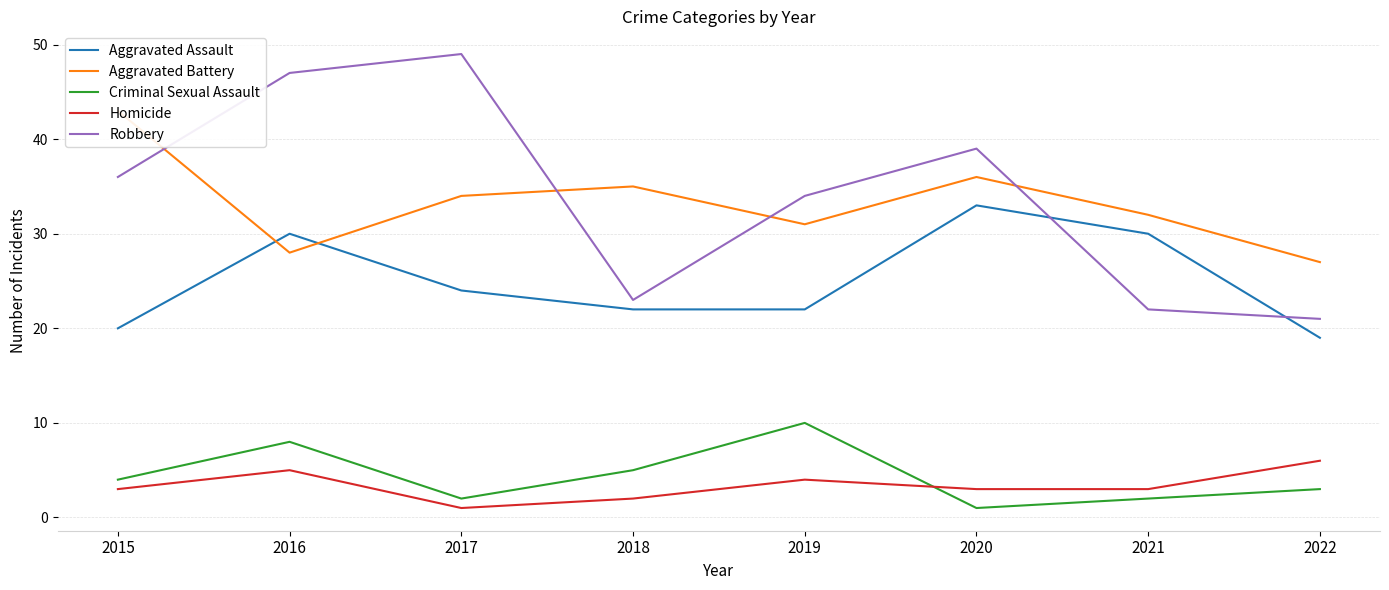

Where is Aggravated Assault nearest to the value 26?

2017